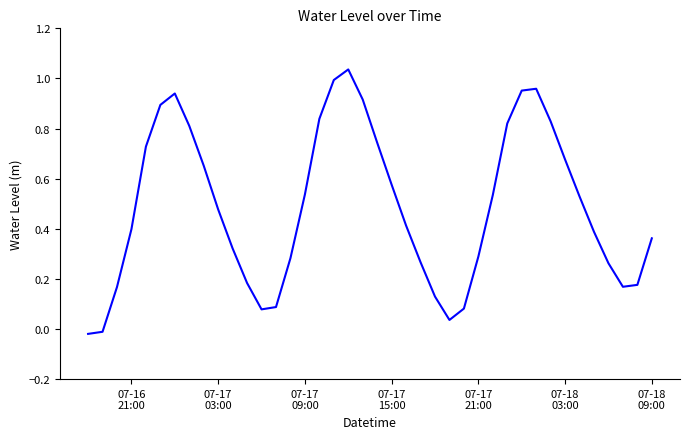

What is the difference between the maximum and minimum values?

1.1